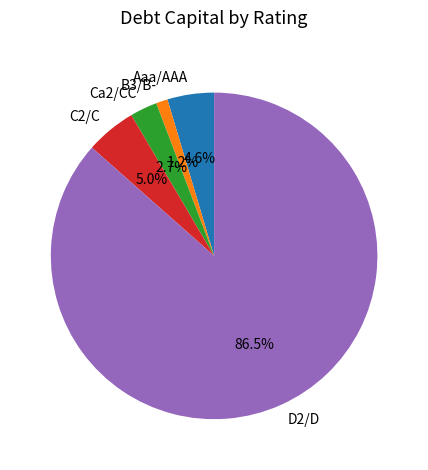

How many slices are in this pie chart?

5